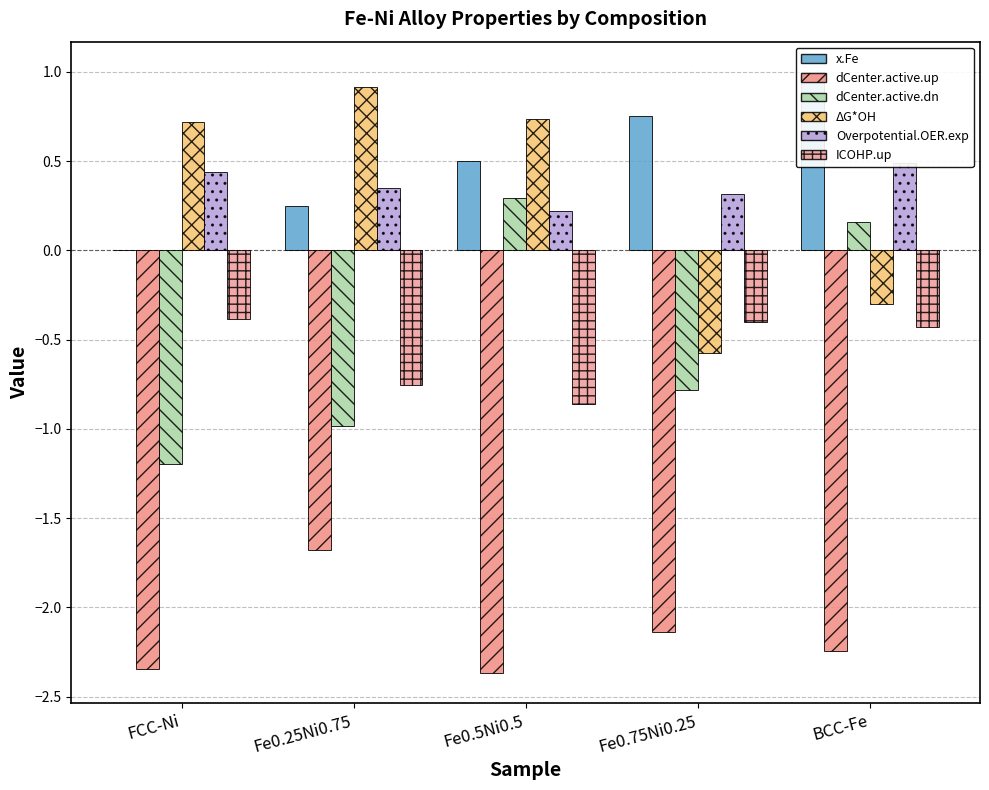

How many distinct data groups are displayed?

6